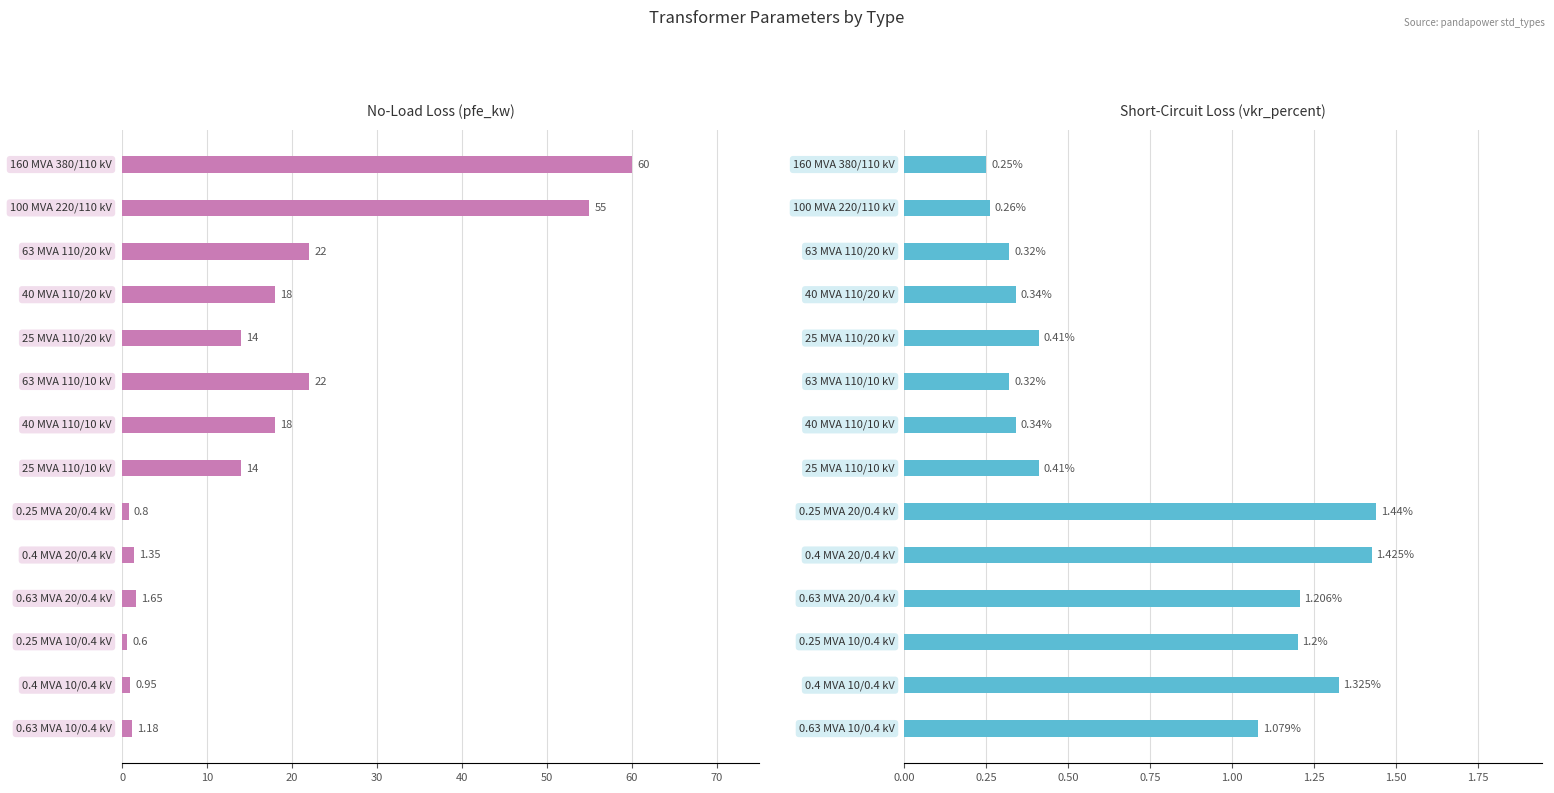

Rank the series at 20 from lowest to highest value.

vkr_percent, pfe_kw